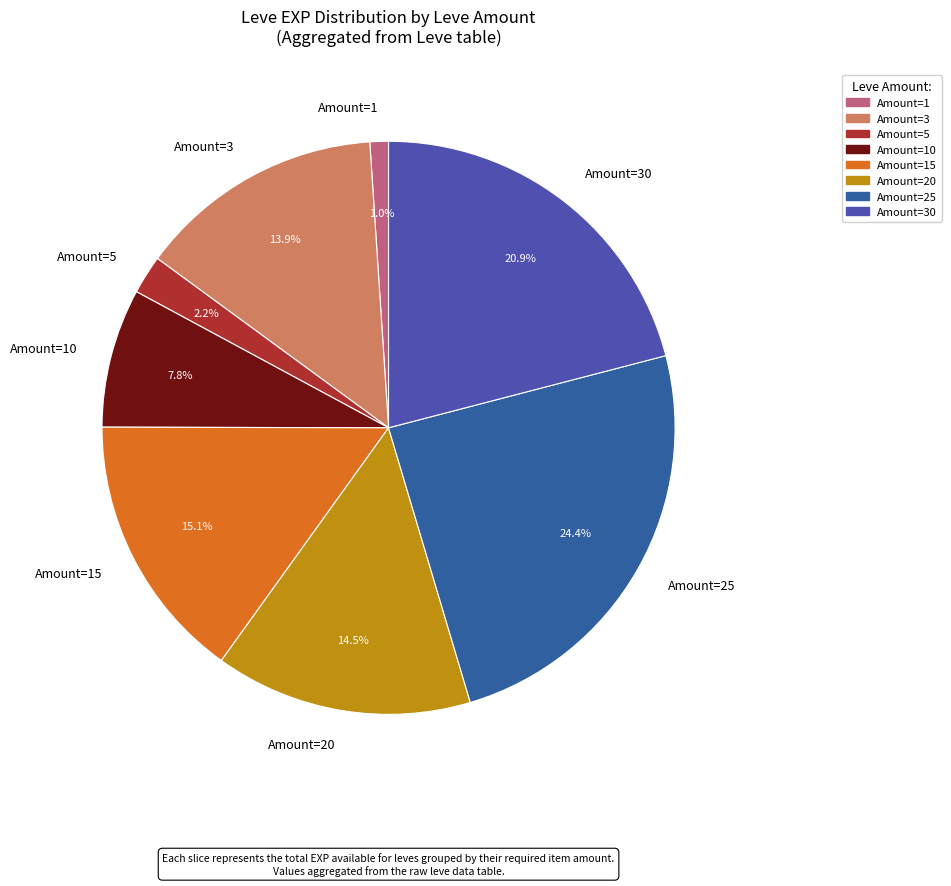

Rank the categories by value from highest to lowest.

Amount=25, Amount=30, Amount=15, Amount=20, Amount=3, Amount=10, Amount=5, Amount=1